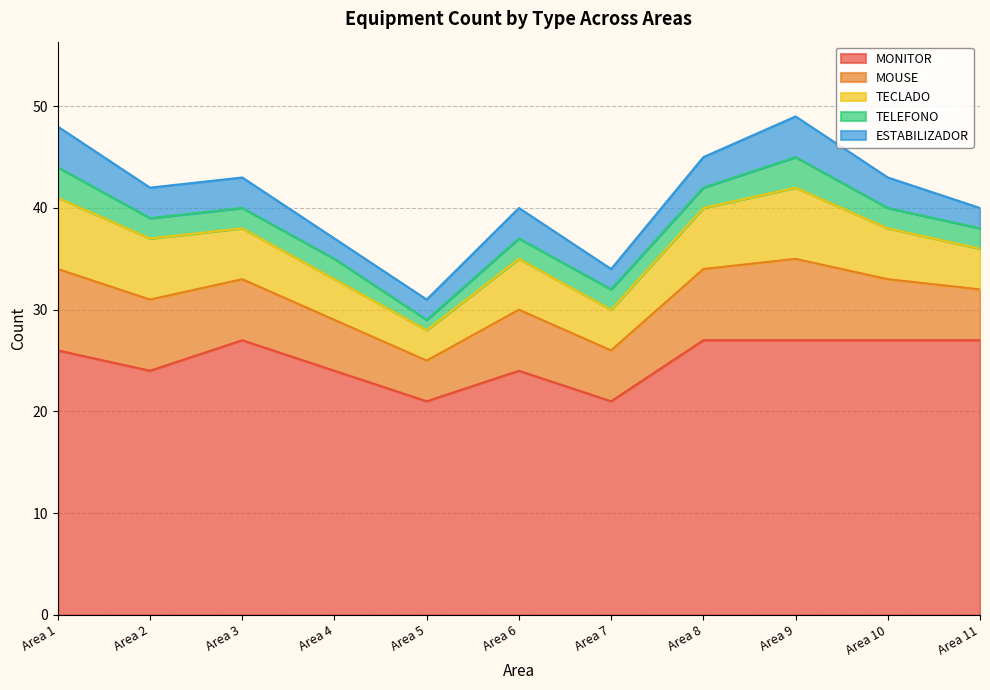

What is the minimum value shown in the chart?

1